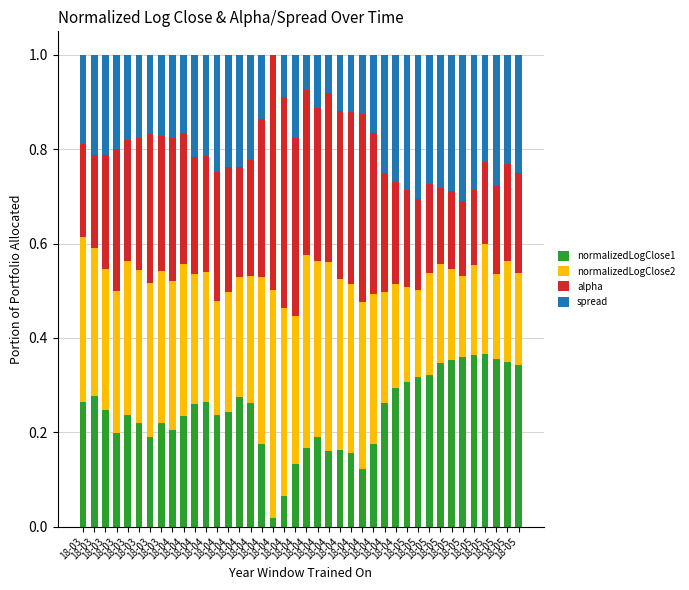

How many categories are shown in the chart?

40